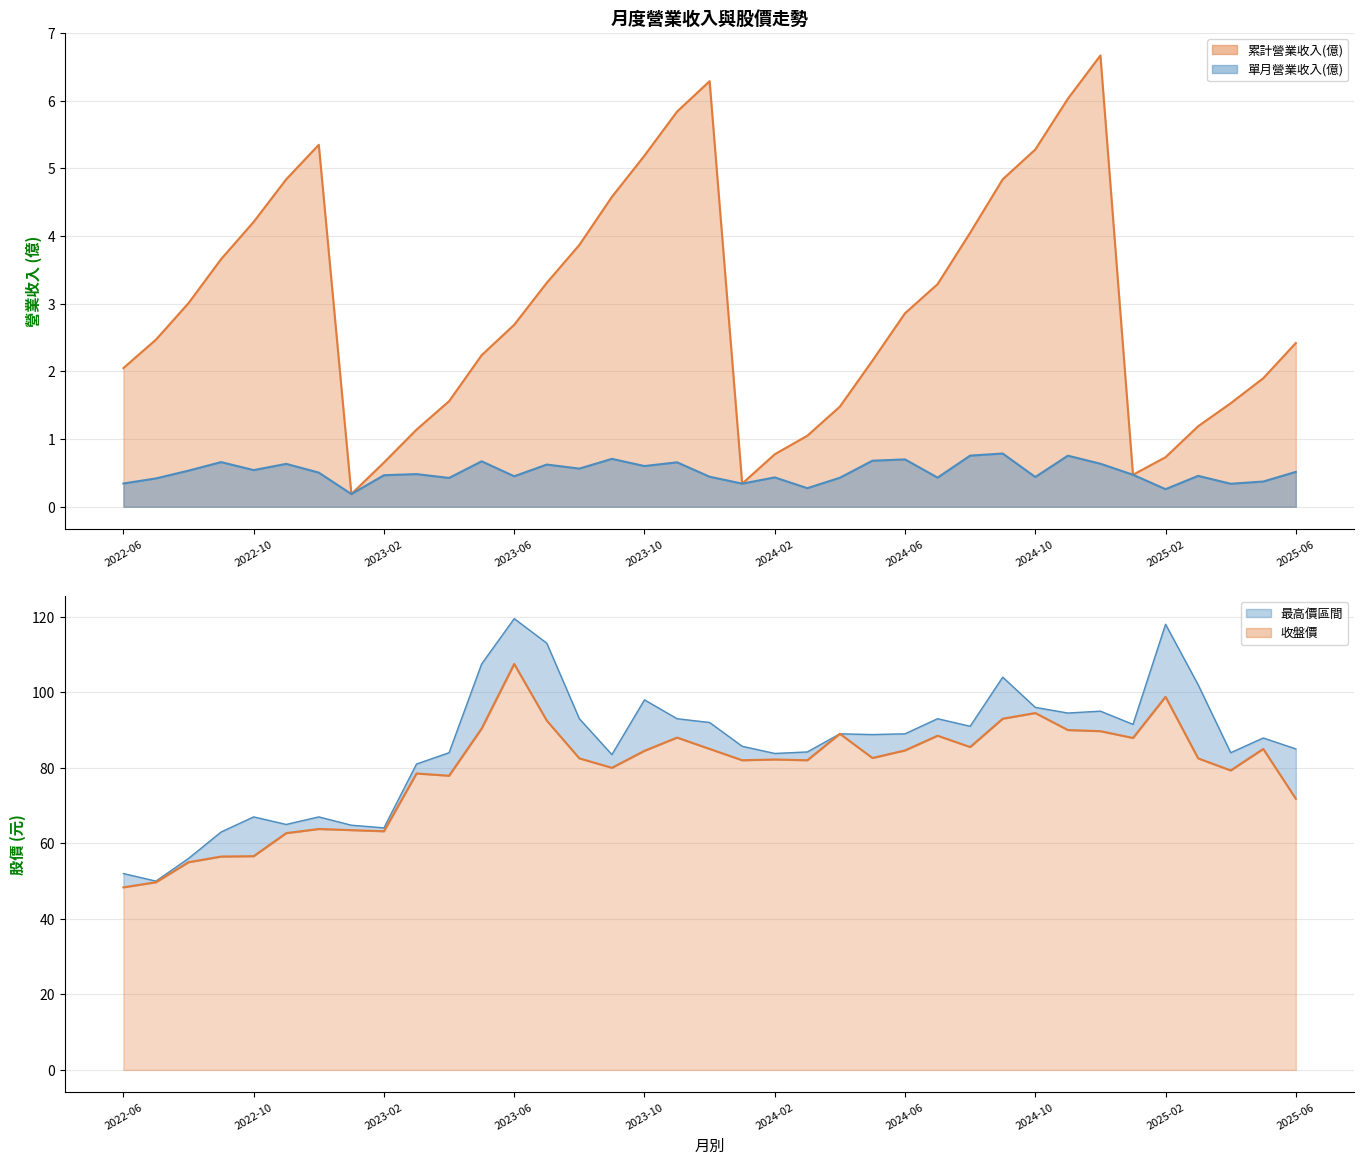

True or false: 單月營業收入(億) has more than 2 interior local peaks.

True